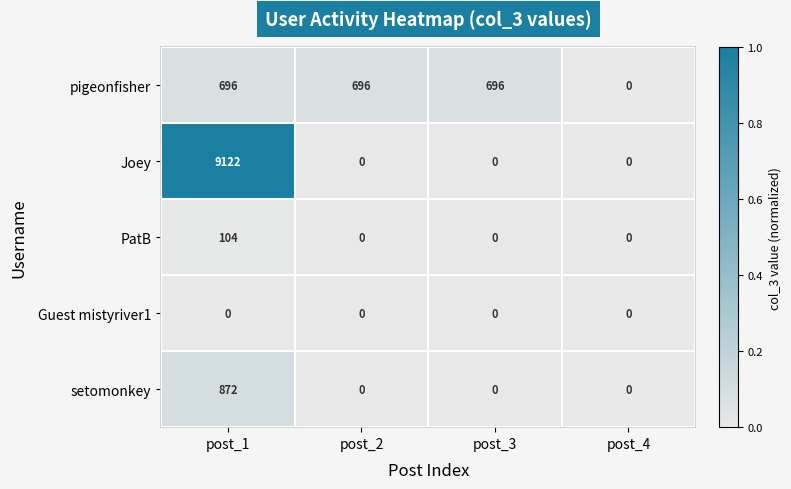

What is the difference between the second highest and minimum values in the pigeonfisher series?

696